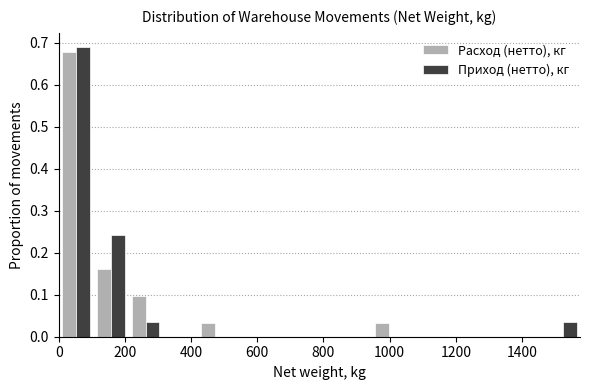

In the Приход (нетто), кг series, which range on the x-axis has the tallest bar?

0 to 100